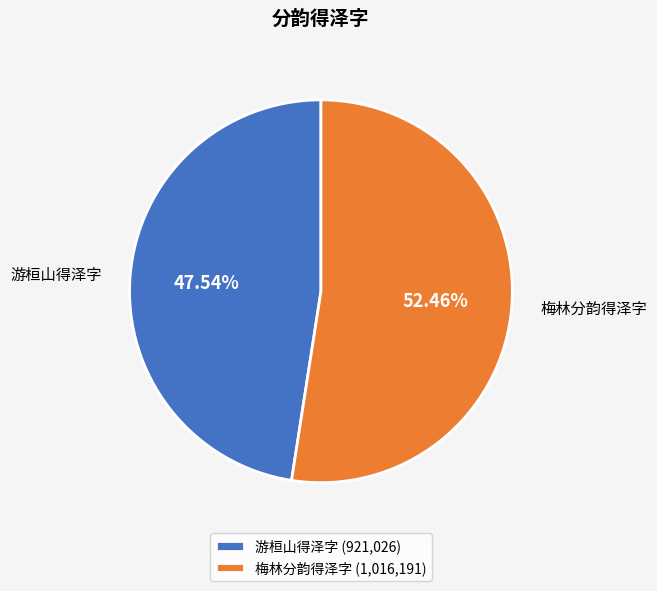

Approximately how many times larger is the value at 游桓山得泽字 compared to 梅林分韵得泽字?

0.9